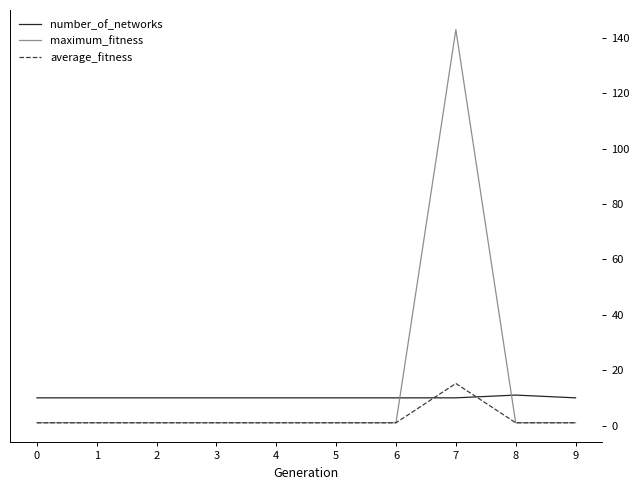

What is the spread (max minus min) of values at 0?

9.0